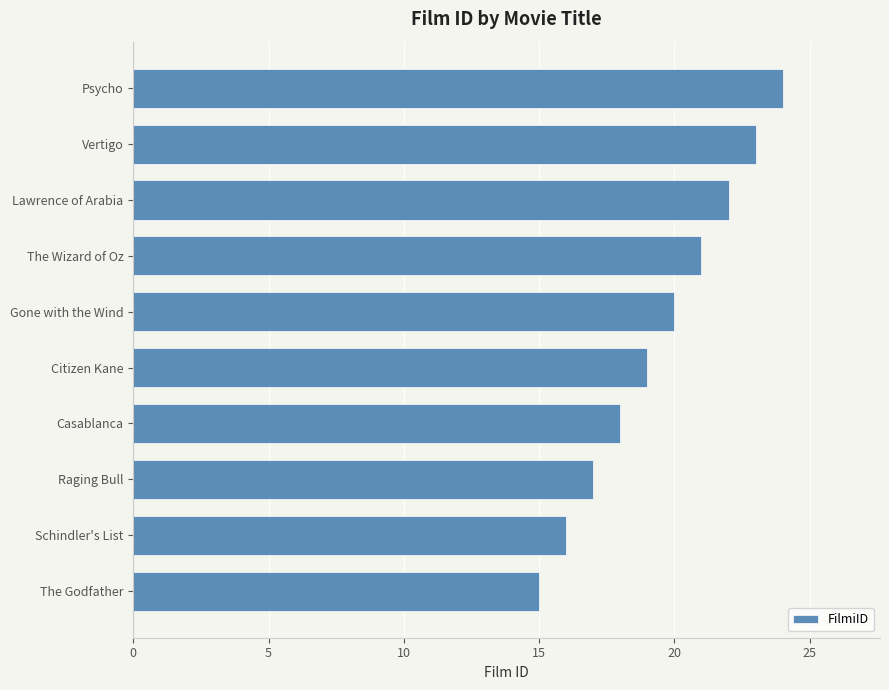

What is the maximum value shown in the chart?

24